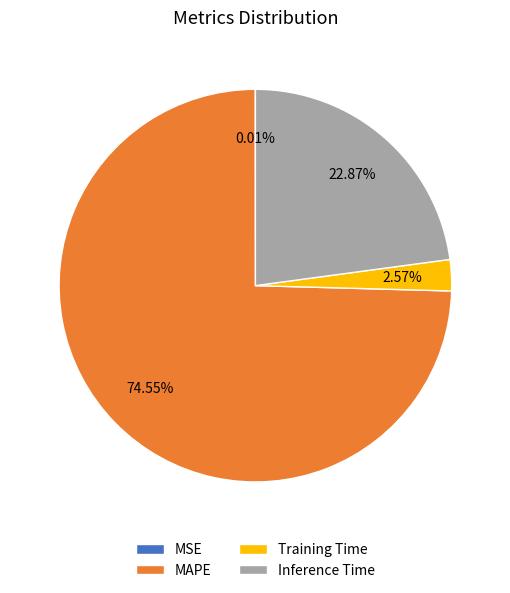

What percentage is the MAPE slice, to the nearest percent?

75%